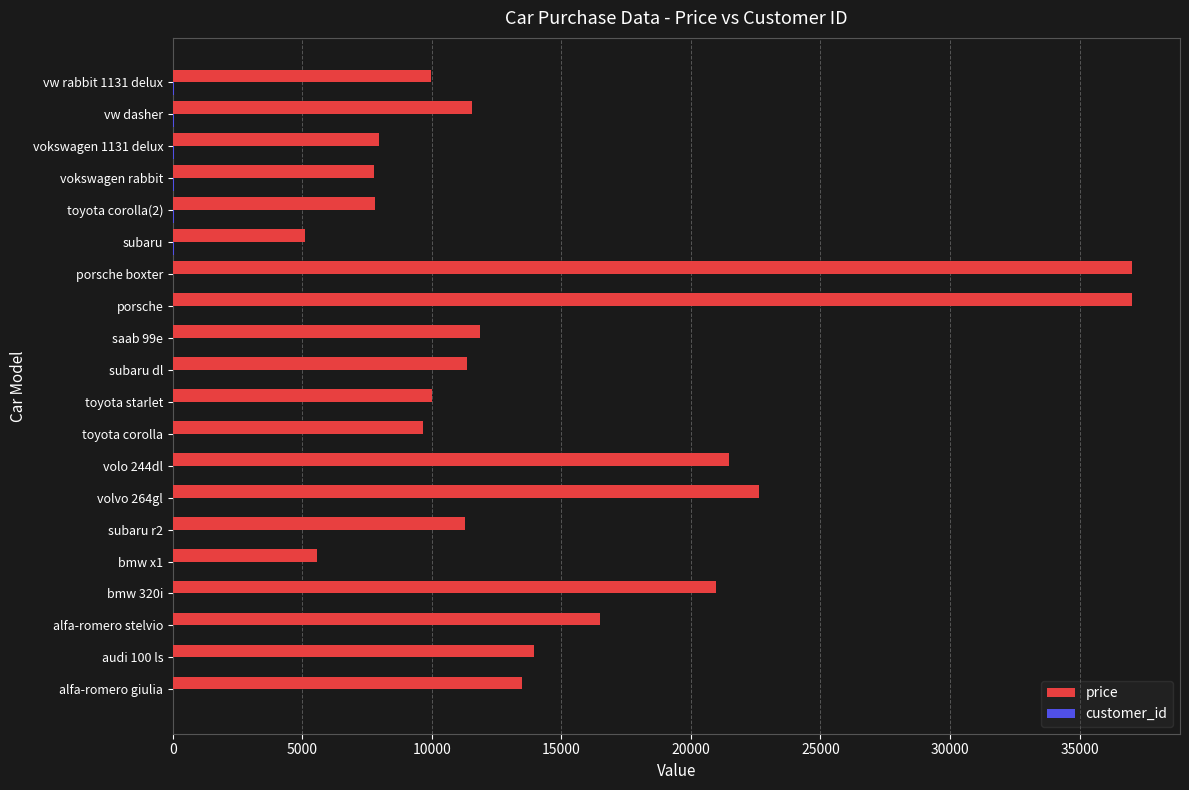

Which series has the largest total across all categories?

price